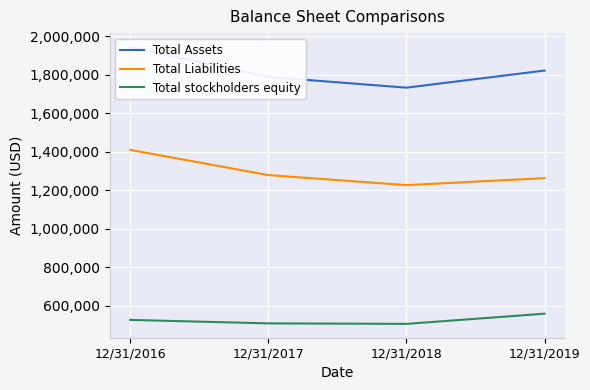

How many values in the Total Liabilities series are below 1279621?

2